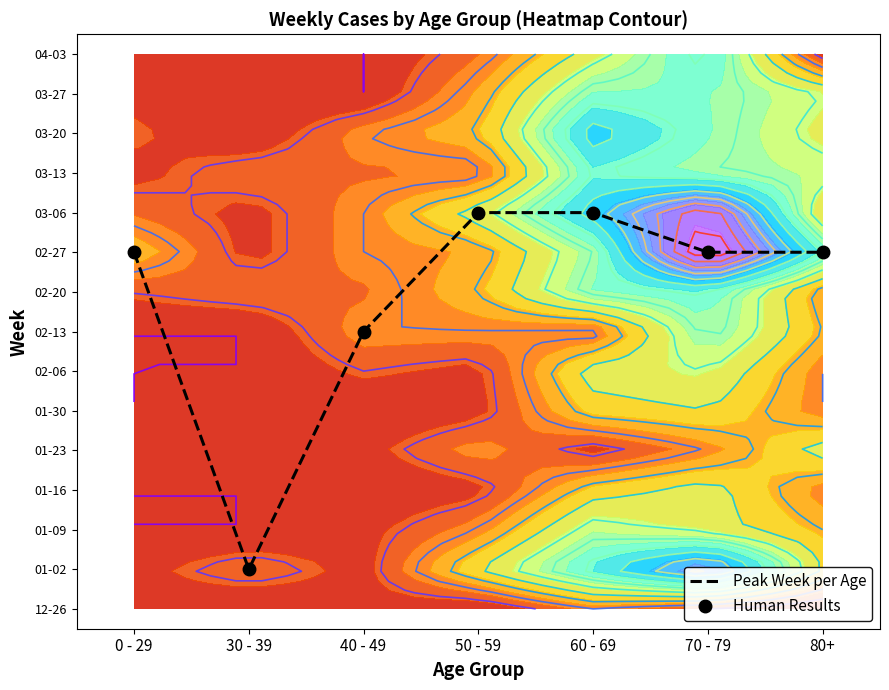

Is it true that Peak Week per Age equals 1 at 30 - 39?

True